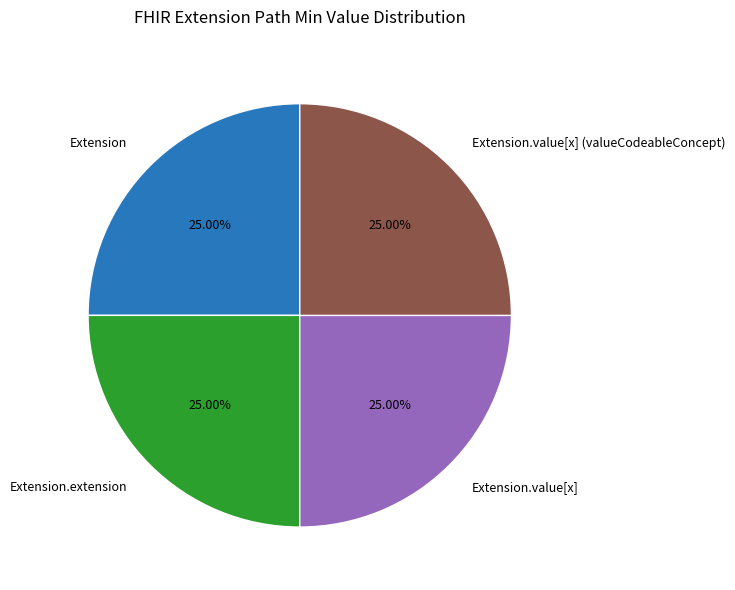

Approximately how many times larger is the value at Extension.value[x] (valueCodeableConcept) compared to Extension.extension?

1.0